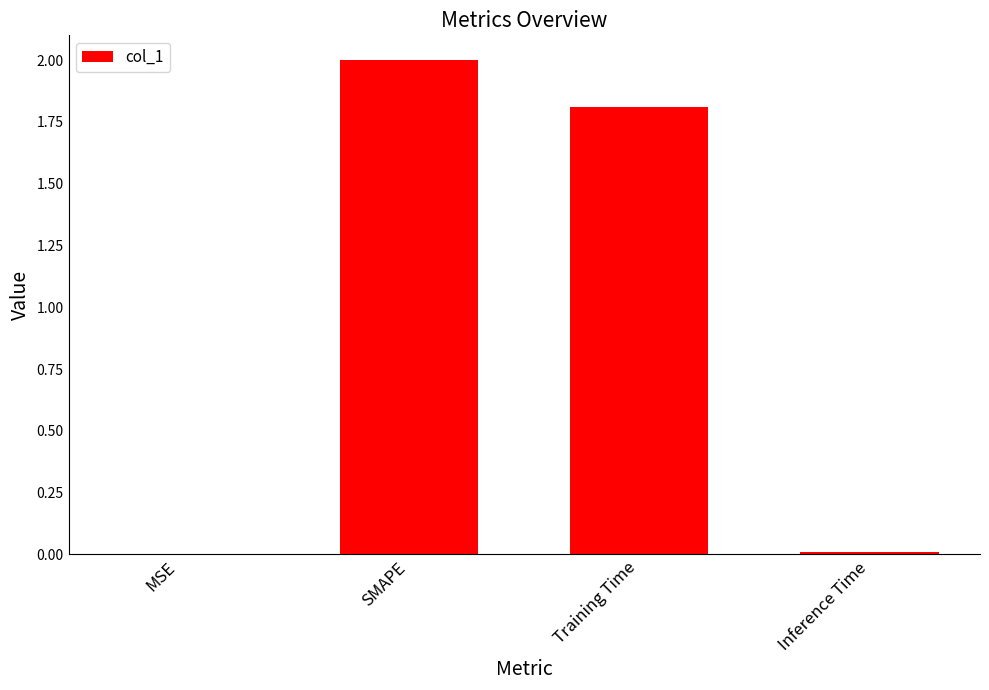

Is it true that the value at Training Time is 1.8?

True